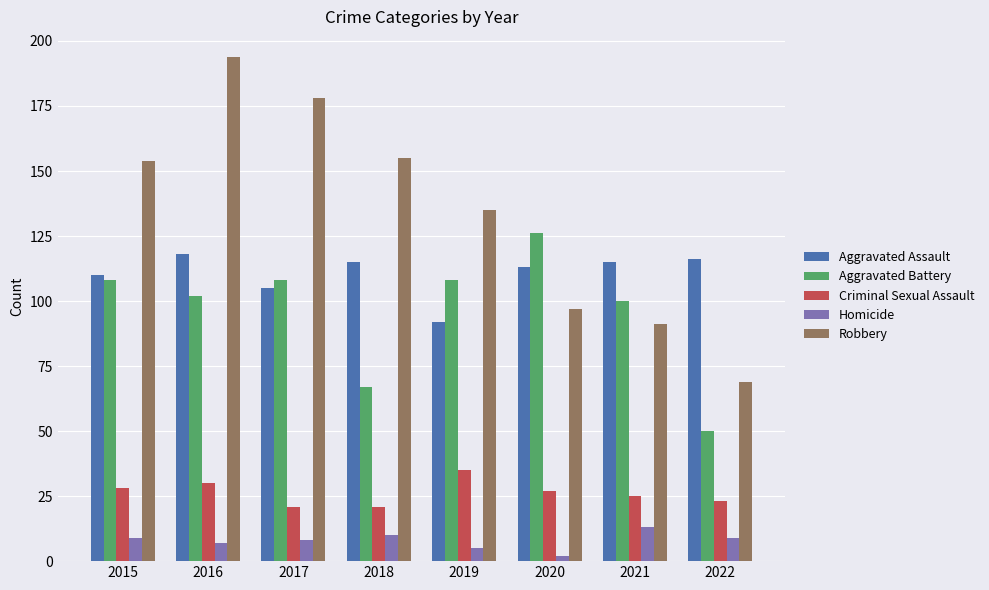

What is the average value of the Robbery series?

134